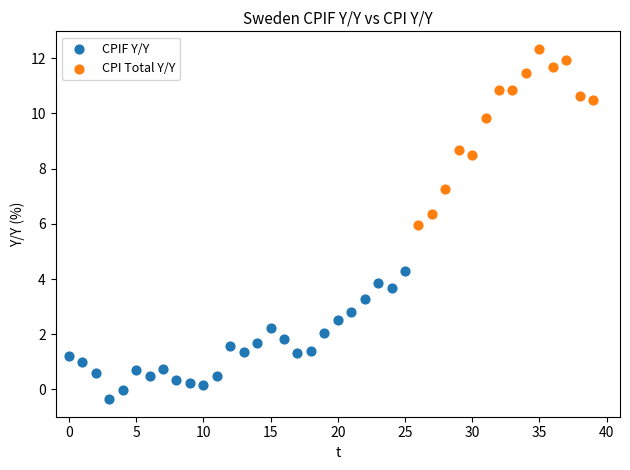

Which series reaches the maximum Y coordinate?

CPI Total Y/Y